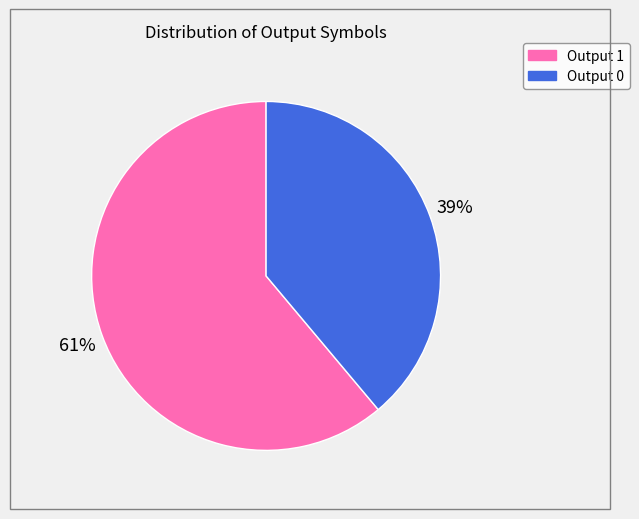

How many slices are in this pie chart?

2